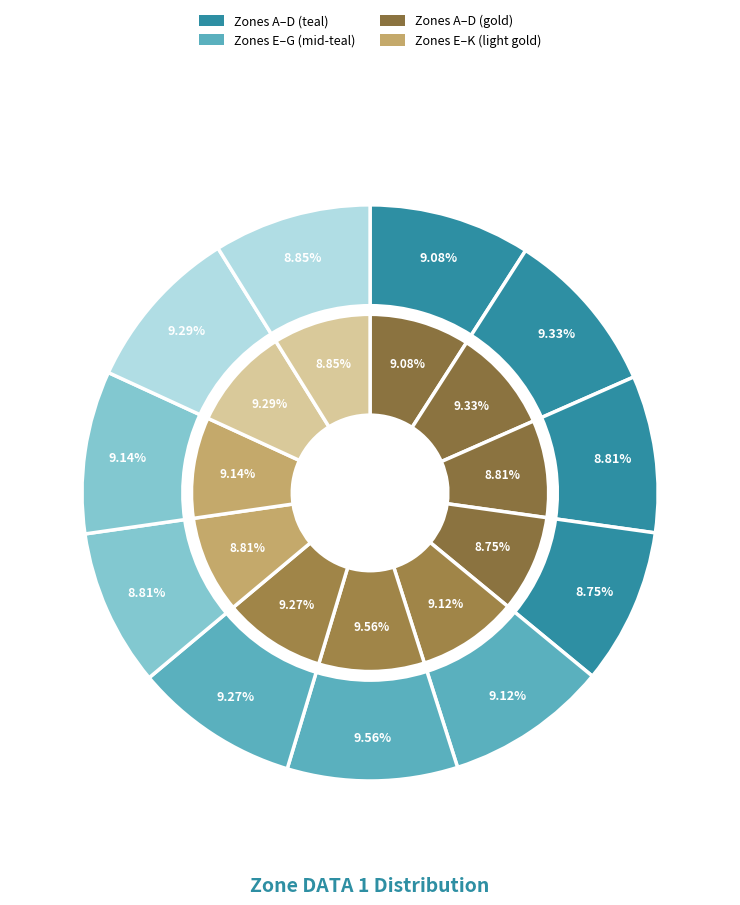

To the nearest percent, what portion does G represent?

9%